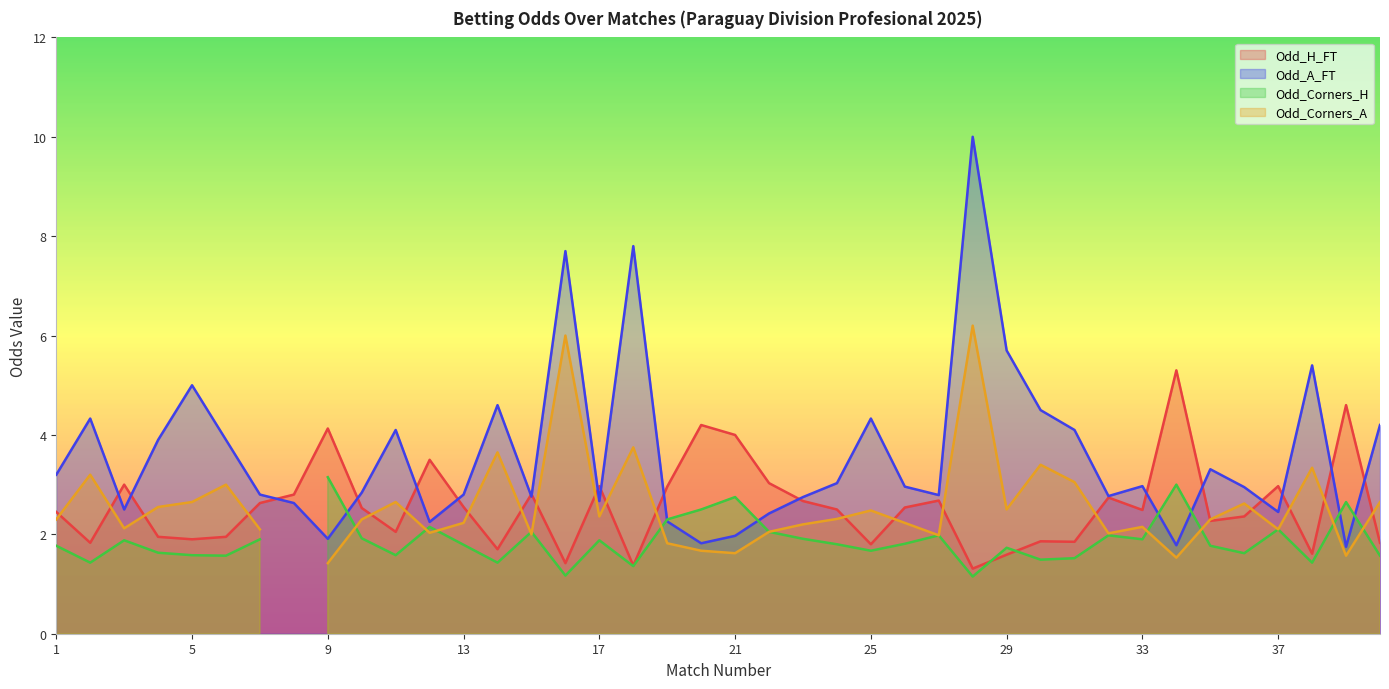

Between which two adjacent categories do Odd_H_FT and Odd_A_FT first intersect?

2 and 3